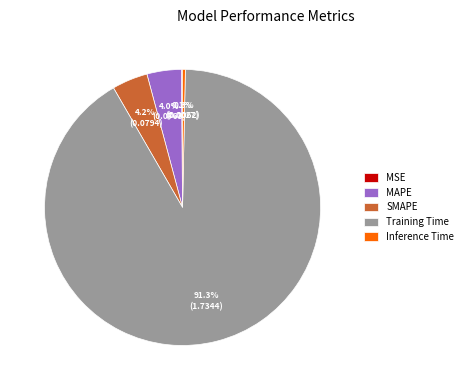

To the nearest percent, what percentage of the pie is MAPE?

4%